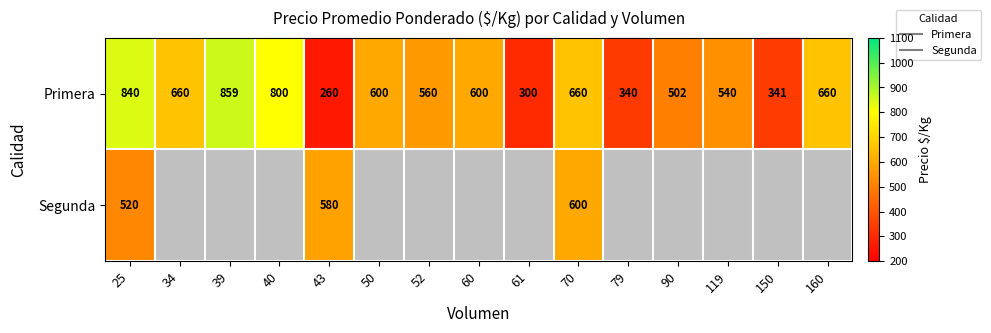

Between 60 and 90, which series saw the biggest shift?

Primera